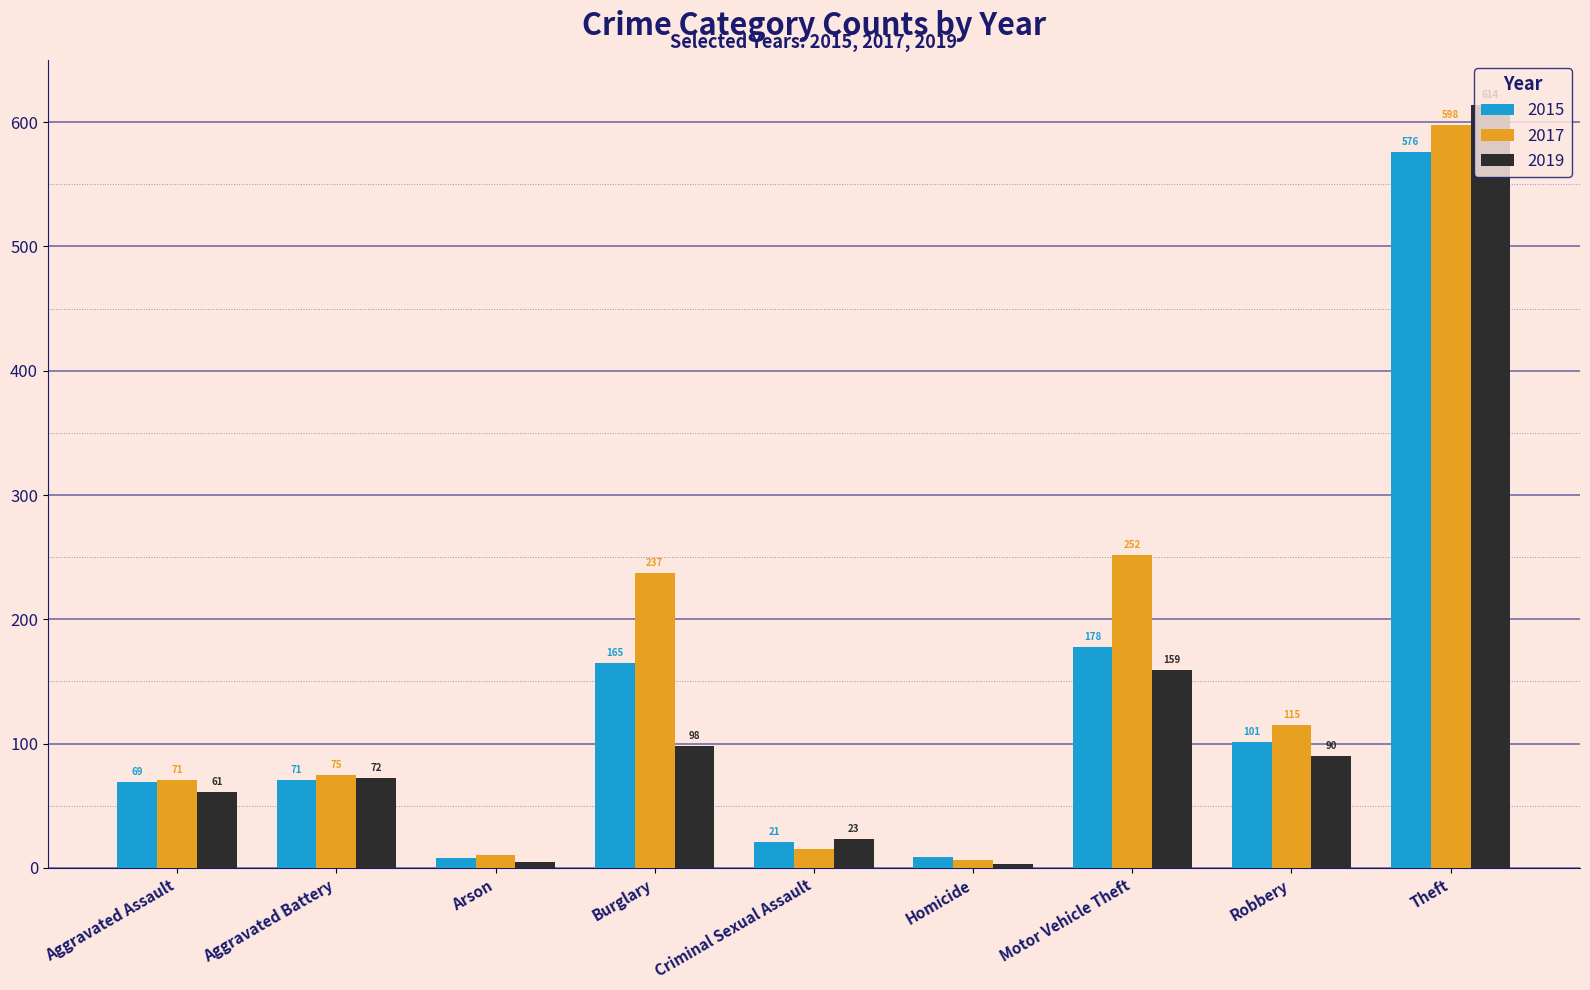

What is the difference between the 2019 values at Robbery and Homicide?

87